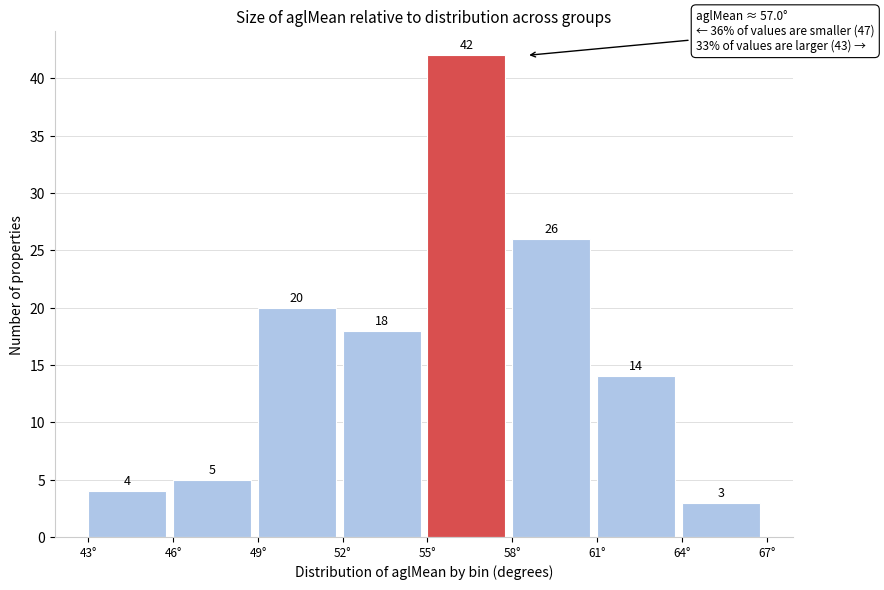

Reading left to right, list every bar in this chart as the range it spans on the x-axis followed by its height.

43 to 46: 4
46 to 49: 5
49 to 52: 20
52 to 55: 18
55 to 58: 42
58 to 61: 26
61 to 64: 14
64 to 67: 3